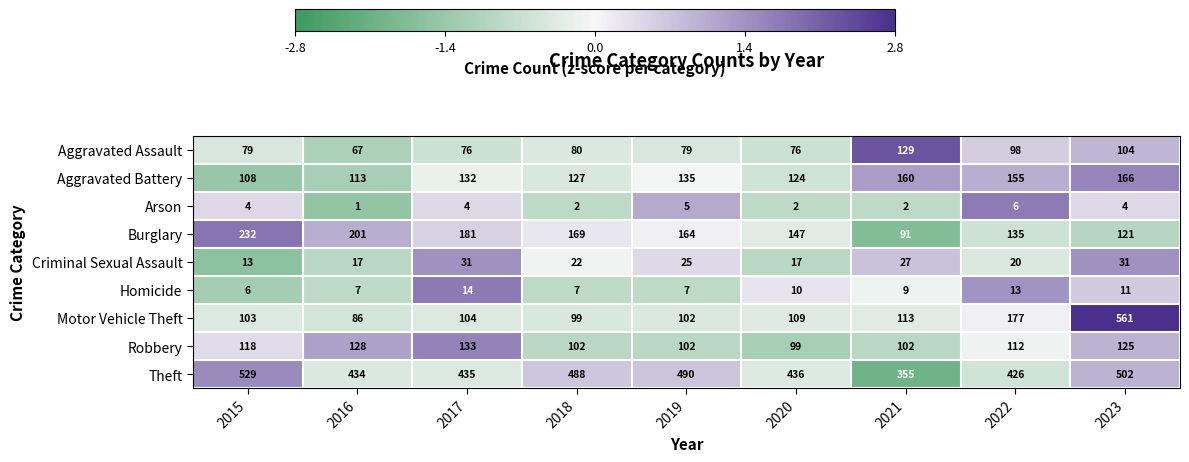

Rank the series by their maximum value, from highest to lowest.

Motor Vehicle Theft, Theft, Burglary, Aggravated Battery, Robbery, Aggravated Assault, Criminal Sexual Assault, Homicide, Arson